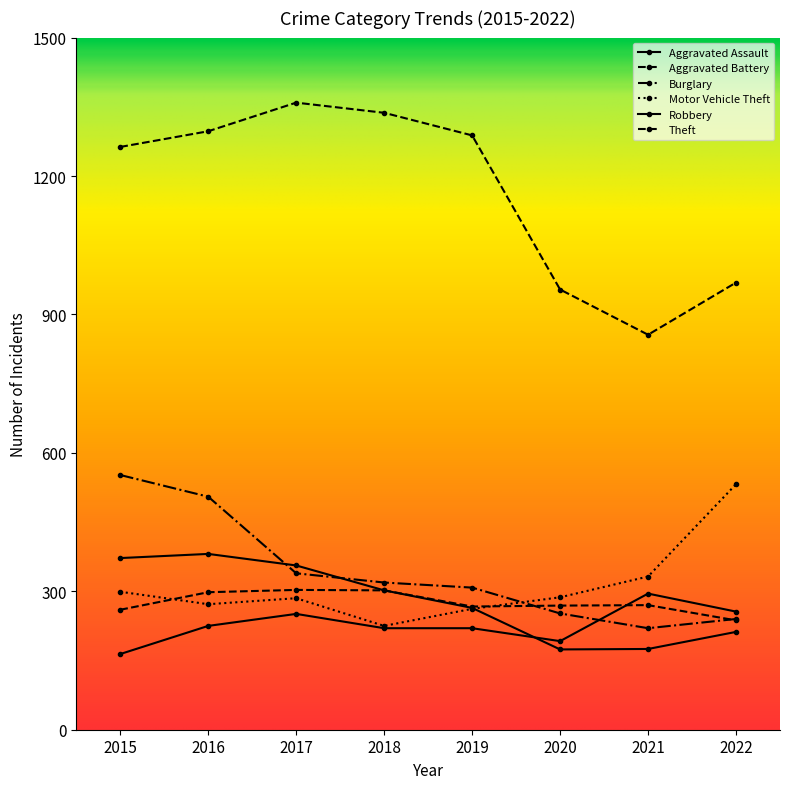

Which series has the widest spread of values?

Theft